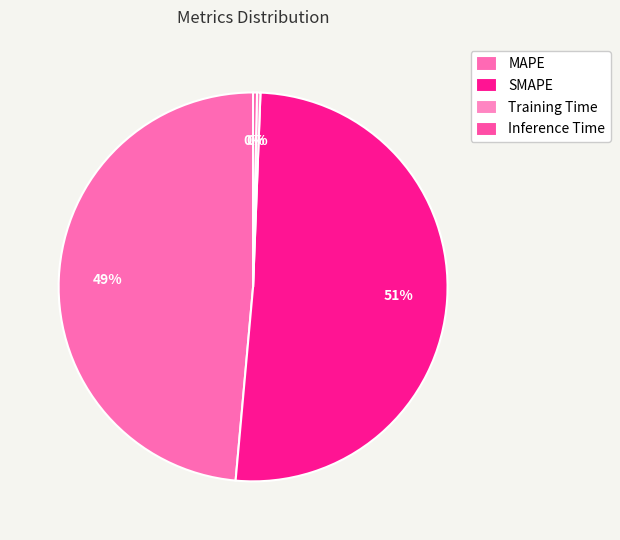

Rank the categories by value from highest to lowest.

SMAPE, MAPE, Inference Time, Training Time